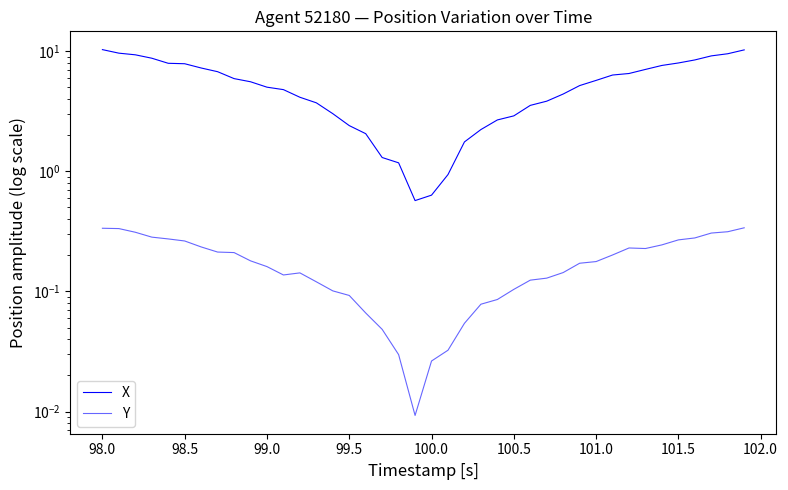

How many data points does each series have?

40